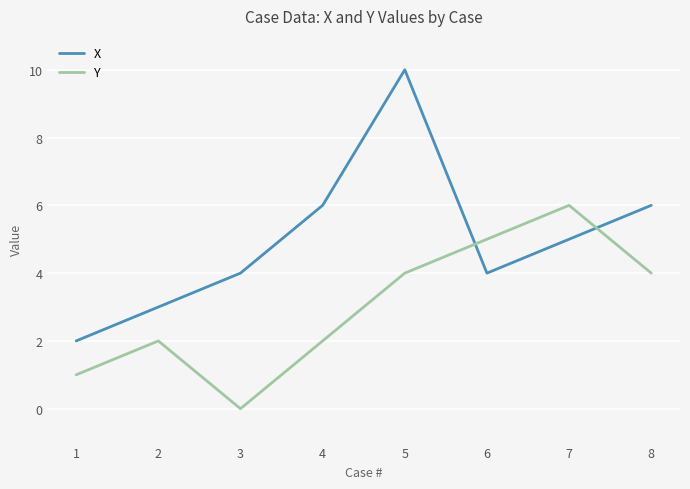

At which category does the chart reach its peak across all series?

5